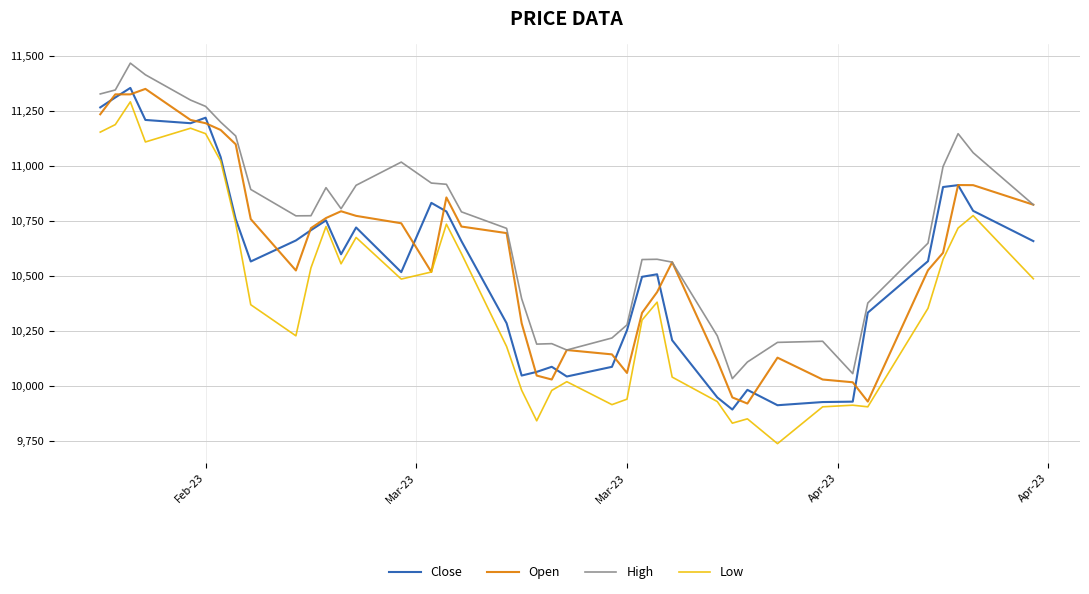

True or false: Low and High intersect in this chart.

False